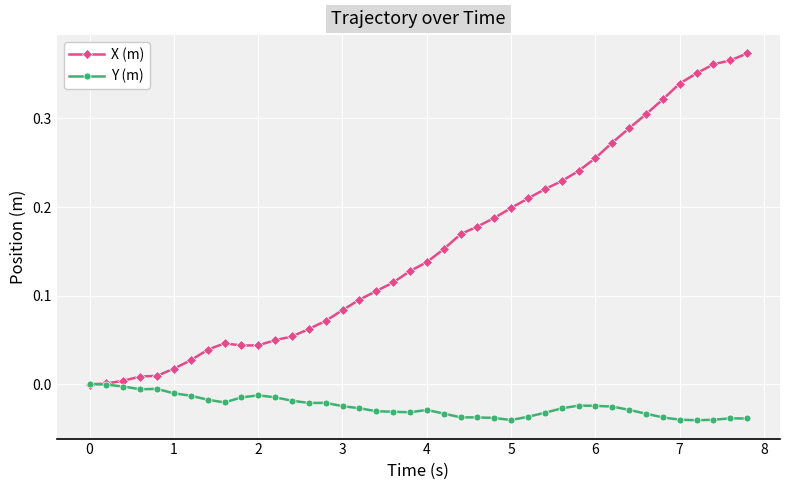

Which series has the largest total across all categories?

X (m)